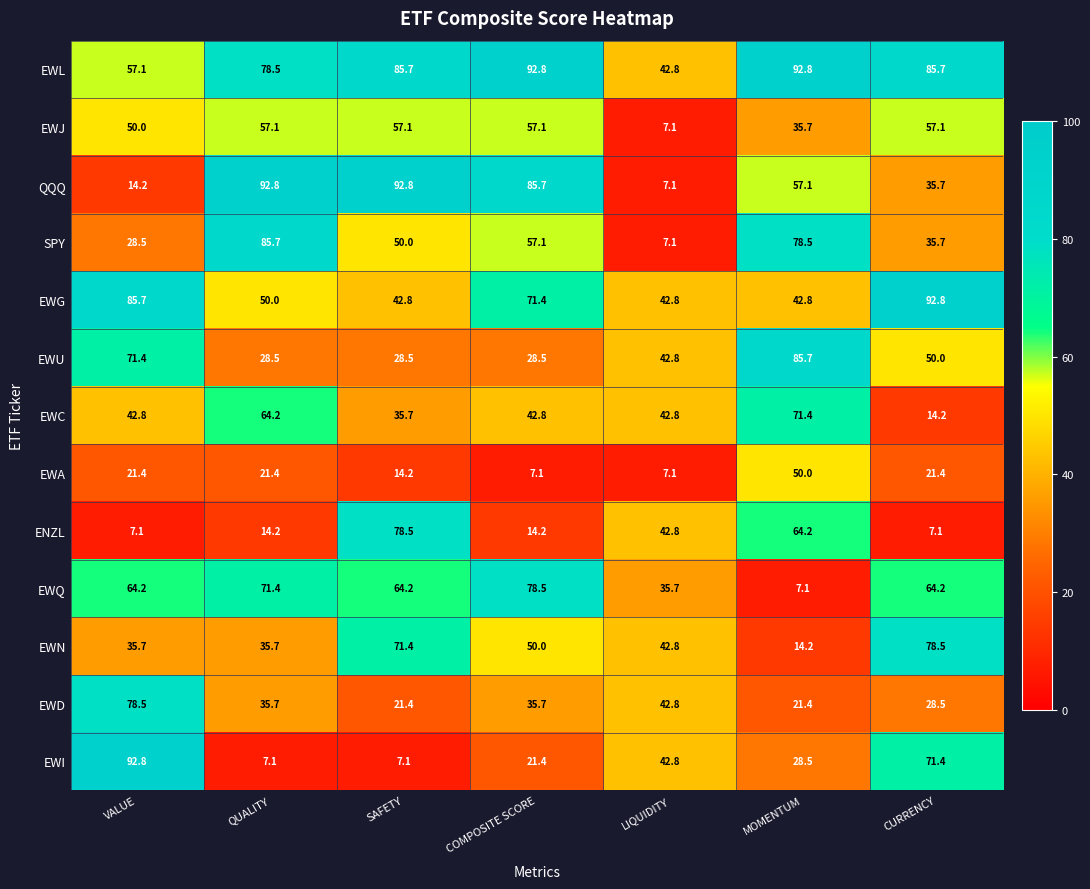

List the labels in order of SPY value, largest first.

QUALITY, MOMENTUM, COMPOSITE SCORE, SAFETY, CURRENCY, VALUE, LIQUIDITY